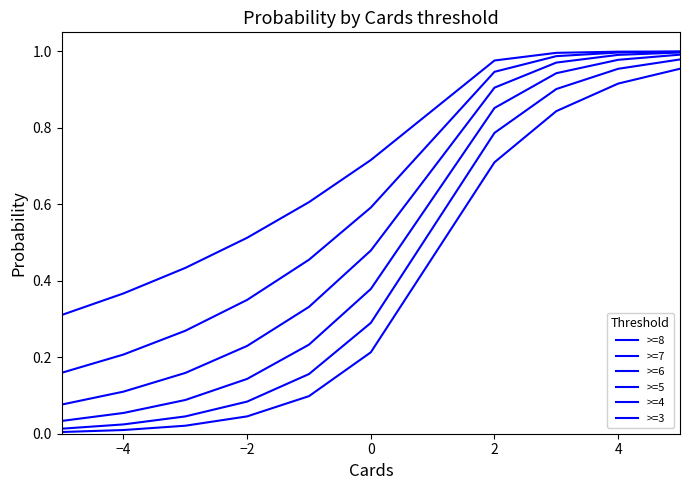

How many distinct data groups are displayed?

6